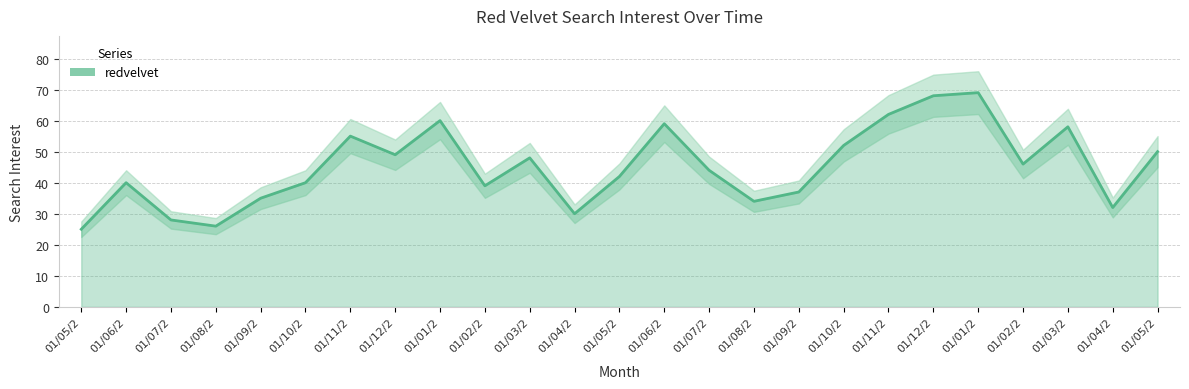

True or false: the data shows 44 at 01/07/2.

True